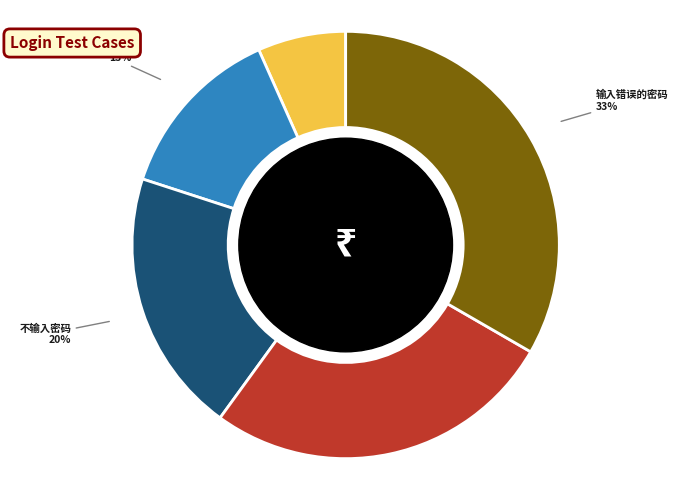

Is the sum of 输入错误的手机号 and 输入错误的密码 greater than half?

Yes